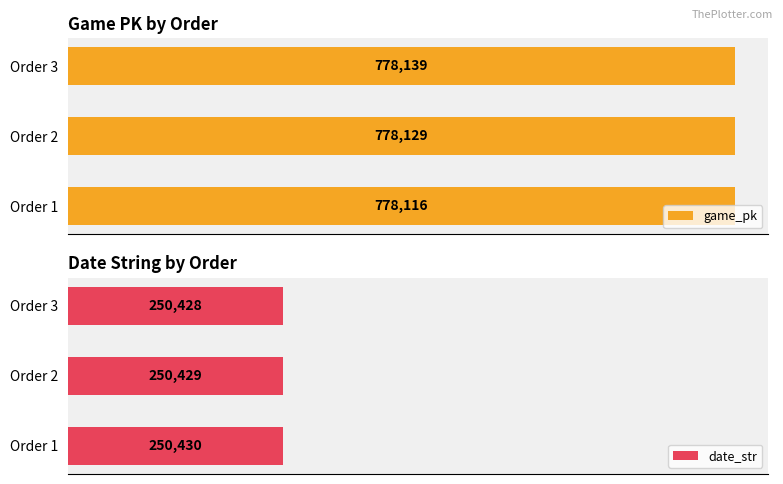

At which label is game_pk closest to 778127?

Order 2